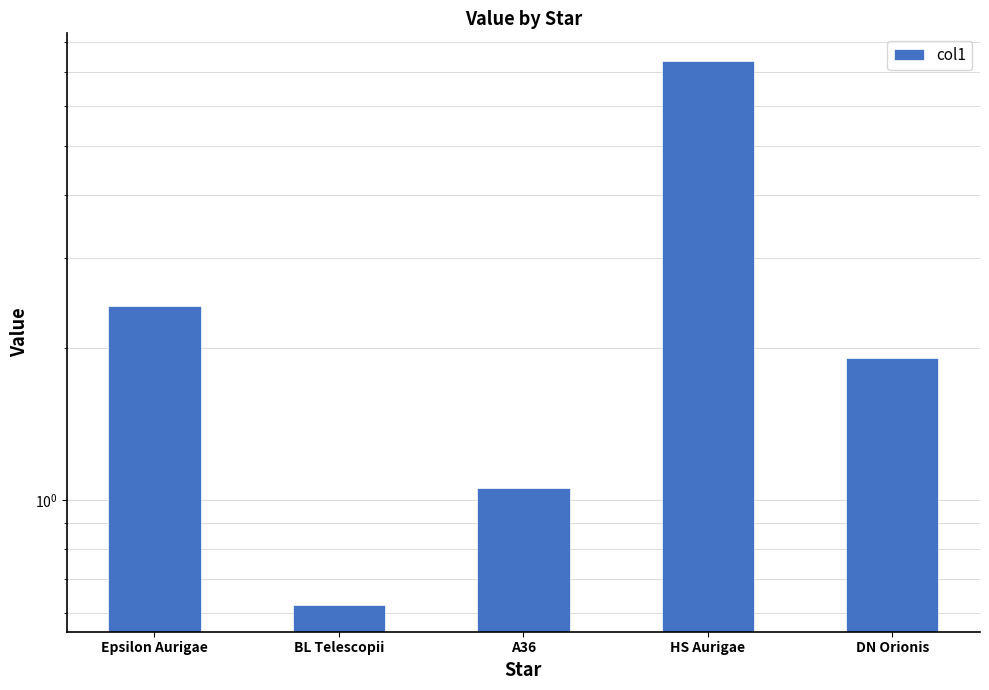

What is the maximum value shown in the chart?

7.4